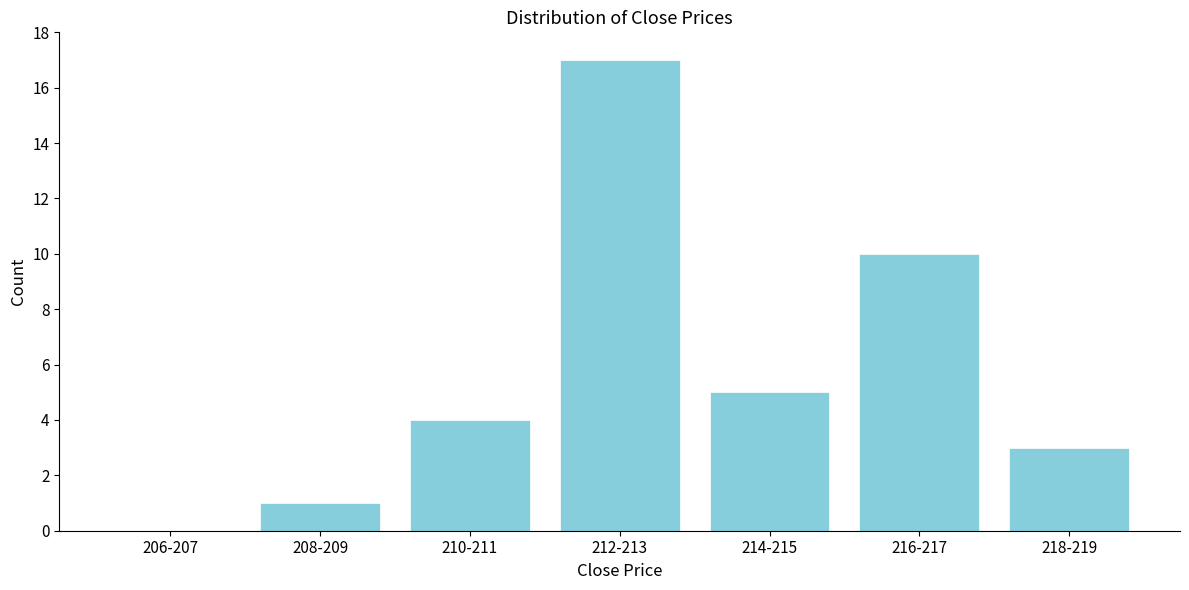

Reading left to right, transcribe all the data shown in this chart.

206-207=0	208-209=1	210-211=4	212-213=17	214-215=5	216-217=10	218-219=3